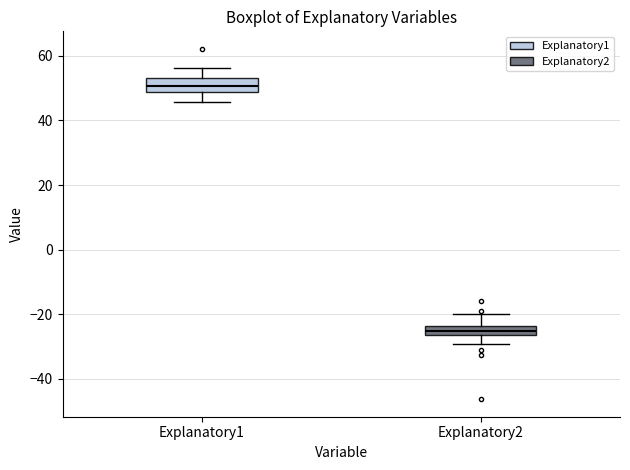

Where does the lower whisker of the box for Explanatory2 end on the y-axis? The values are not printed on the chart, so give them approximately, as read against the axis.

-30